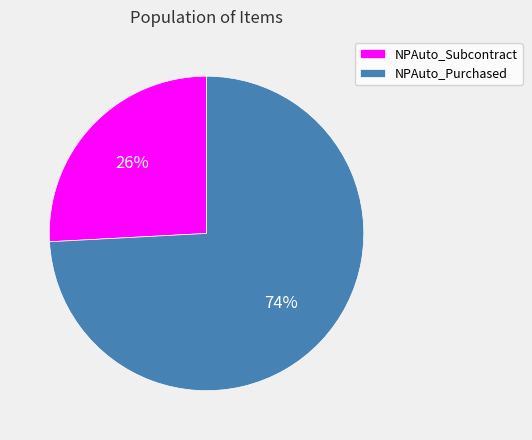

Count the number of slices in the pie.

2